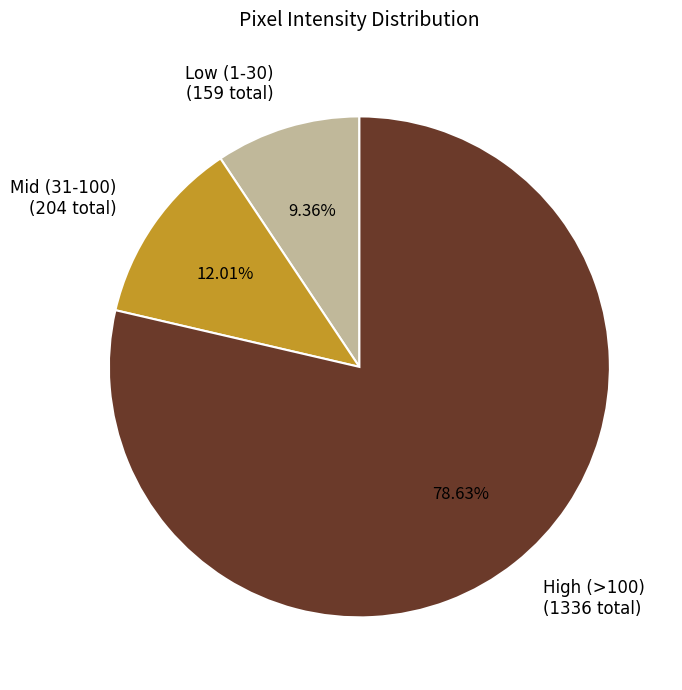

Which has a higher value, High (>100) (1336 total) or Mid (31-100) (204 total)?

High (>100) (1336 total)